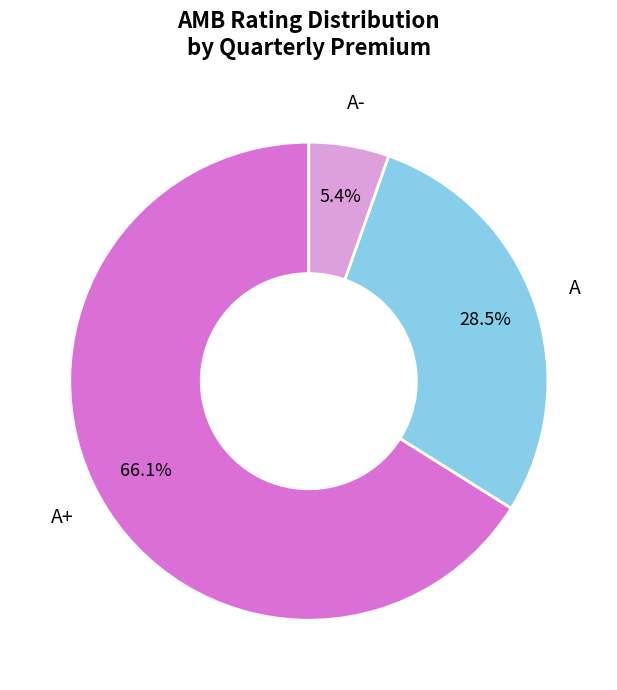

How many slices are in this pie chart?

3